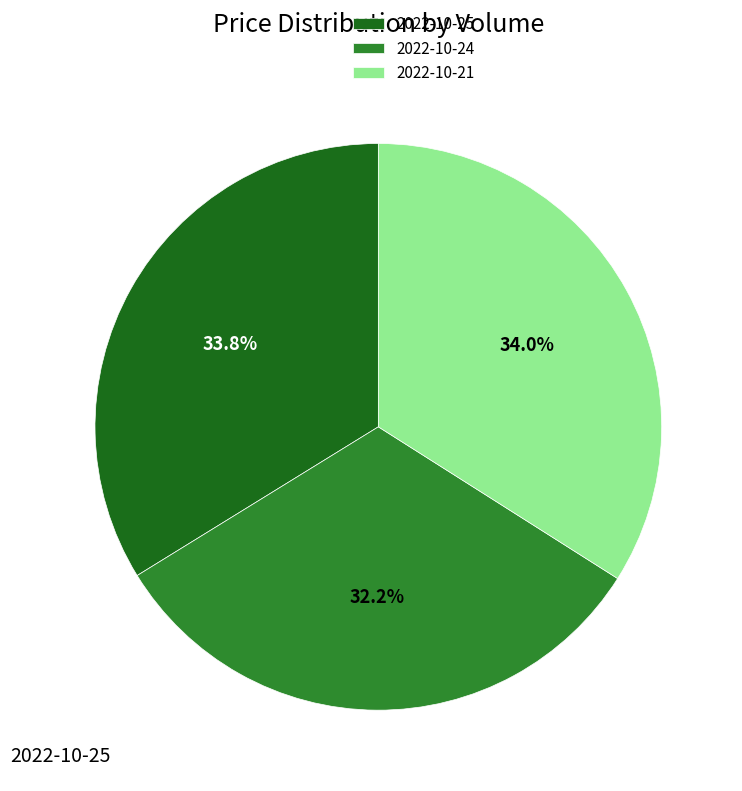

Which category has the smallest portion of the pie?

2022-10-24